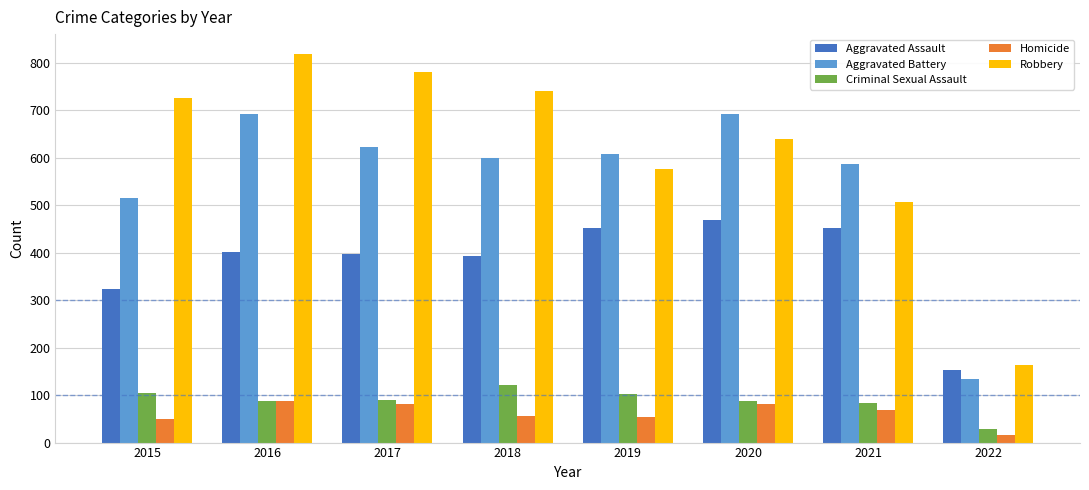

What is the sum of all Aggravated Assault values?

3038